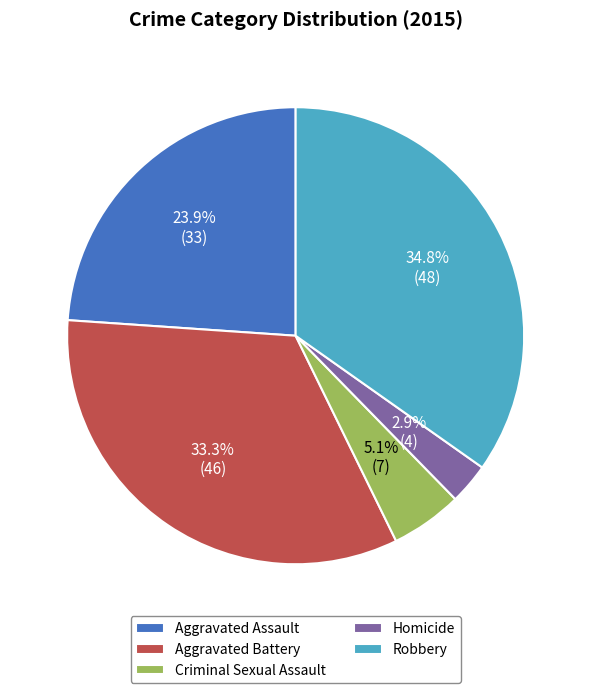

Is it true that Criminal Sexual Assault is 10% of the pie?

False